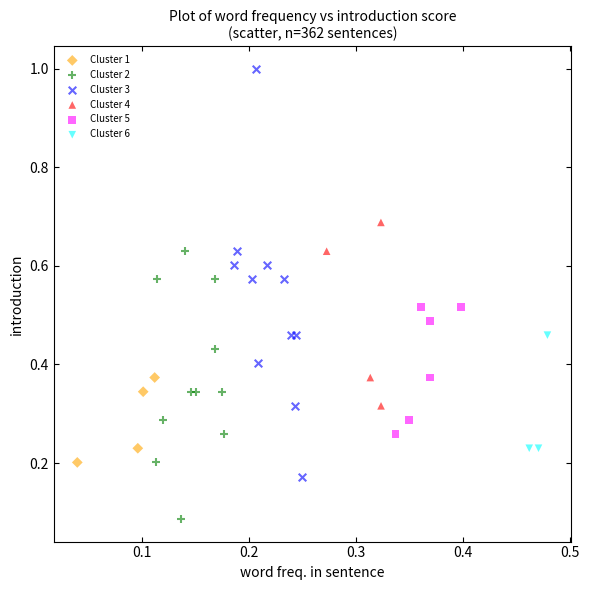

Which series reaches the maximum Y coordinate?

Cluster 3